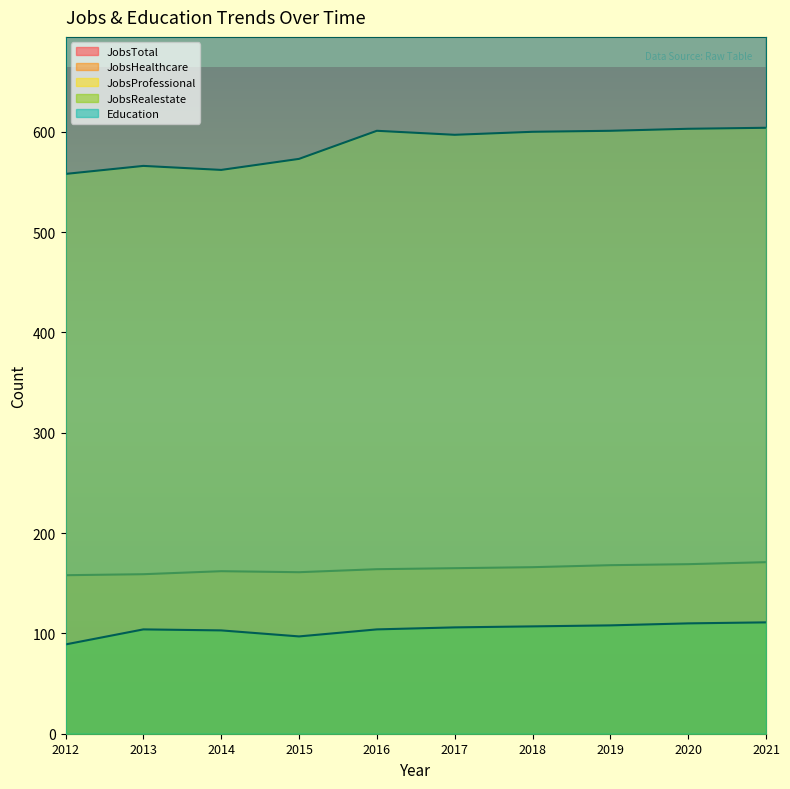

True or false: JobsTotal and JobsRealestate cross at least once.

False